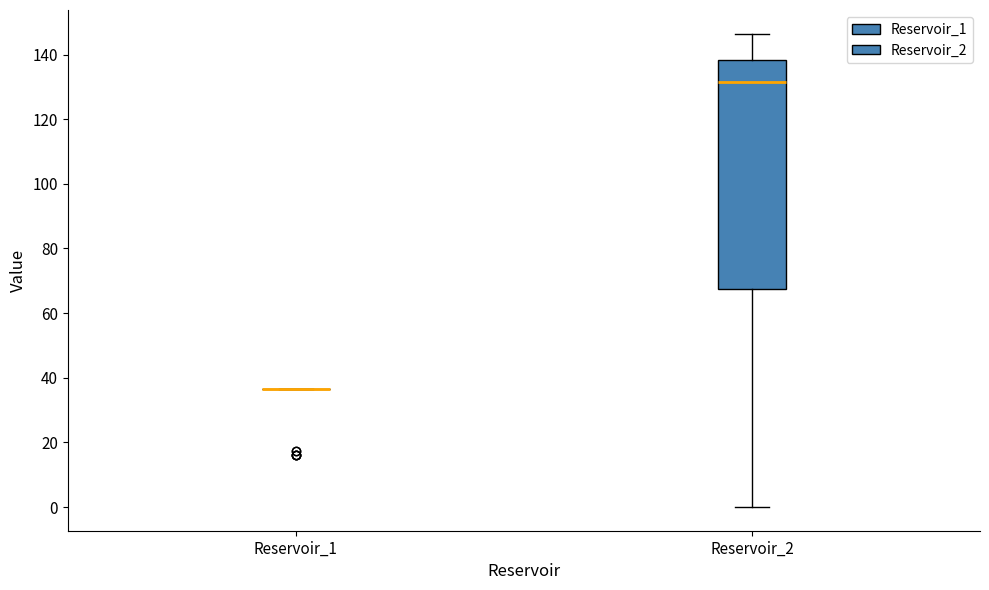

Comparing the boxes themselves (not the whiskers), which one is the tallest?

Reservoir_2